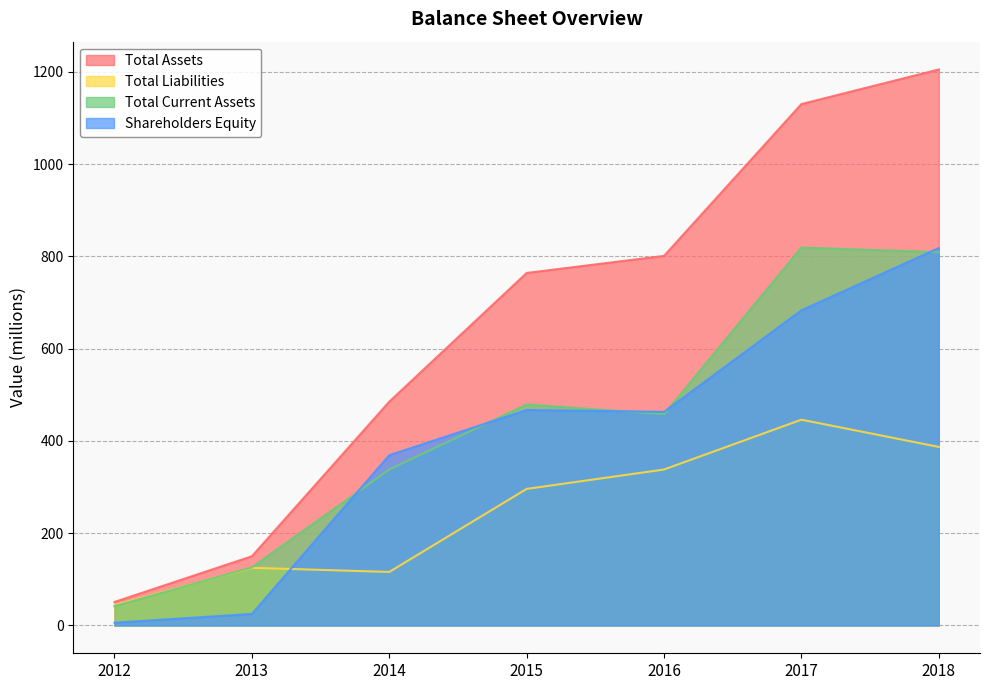

How many data points in Shareholders Equity are above 463?

3